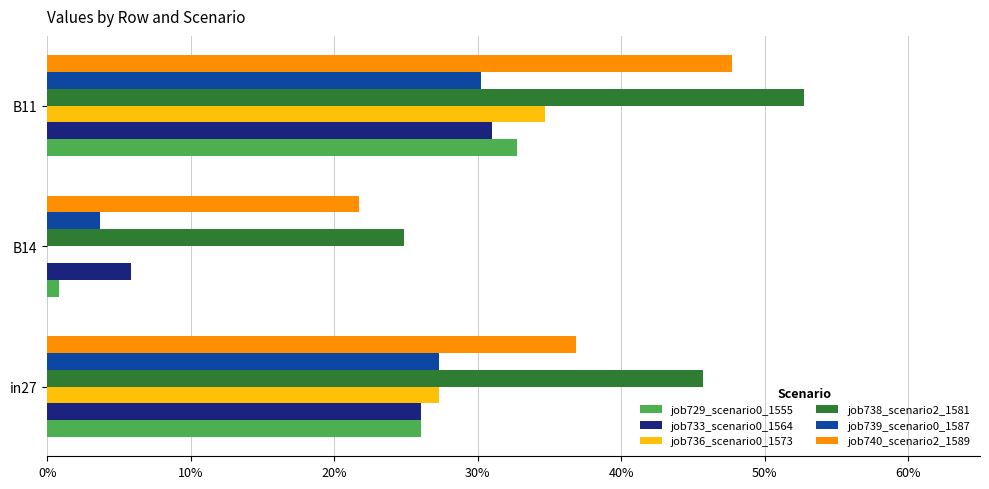

What are all the series names shown in the legend?

job729_scenario0_1555, job733_scenario0_1564, job736_scenario0_1573, job738_scenario2_1581, job739_scenario0_1587, job740_scenario2_1589